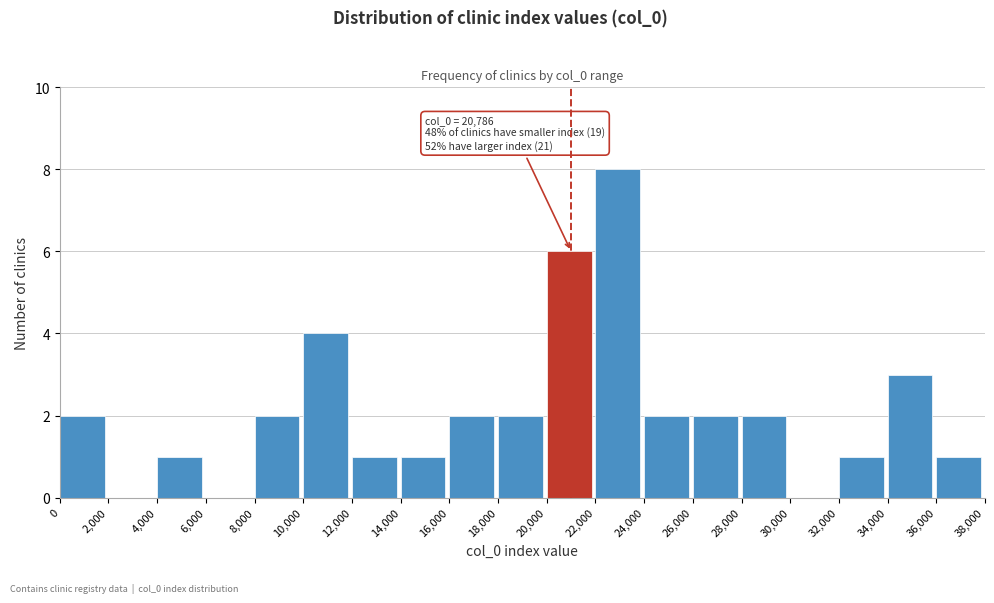

Over which range of the x-axis is the bar tallest?

22,000 to 24,000